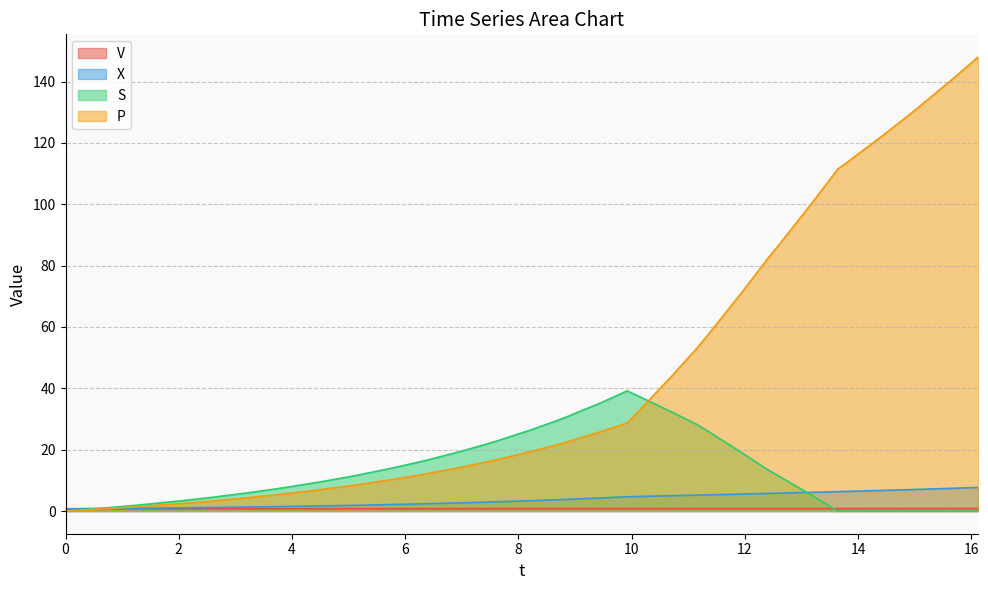

Which series has the largest range (max minus min)?

P